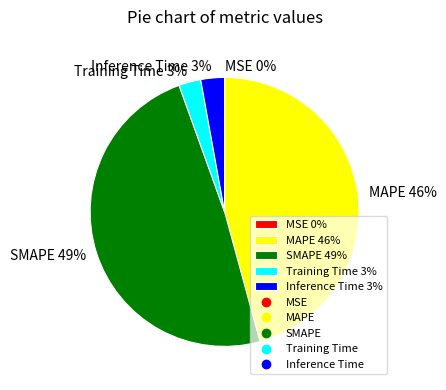

Rank the categories by value from highest to lowest.

SMAPE, MAPE, Inference Time, Training Time, MSE